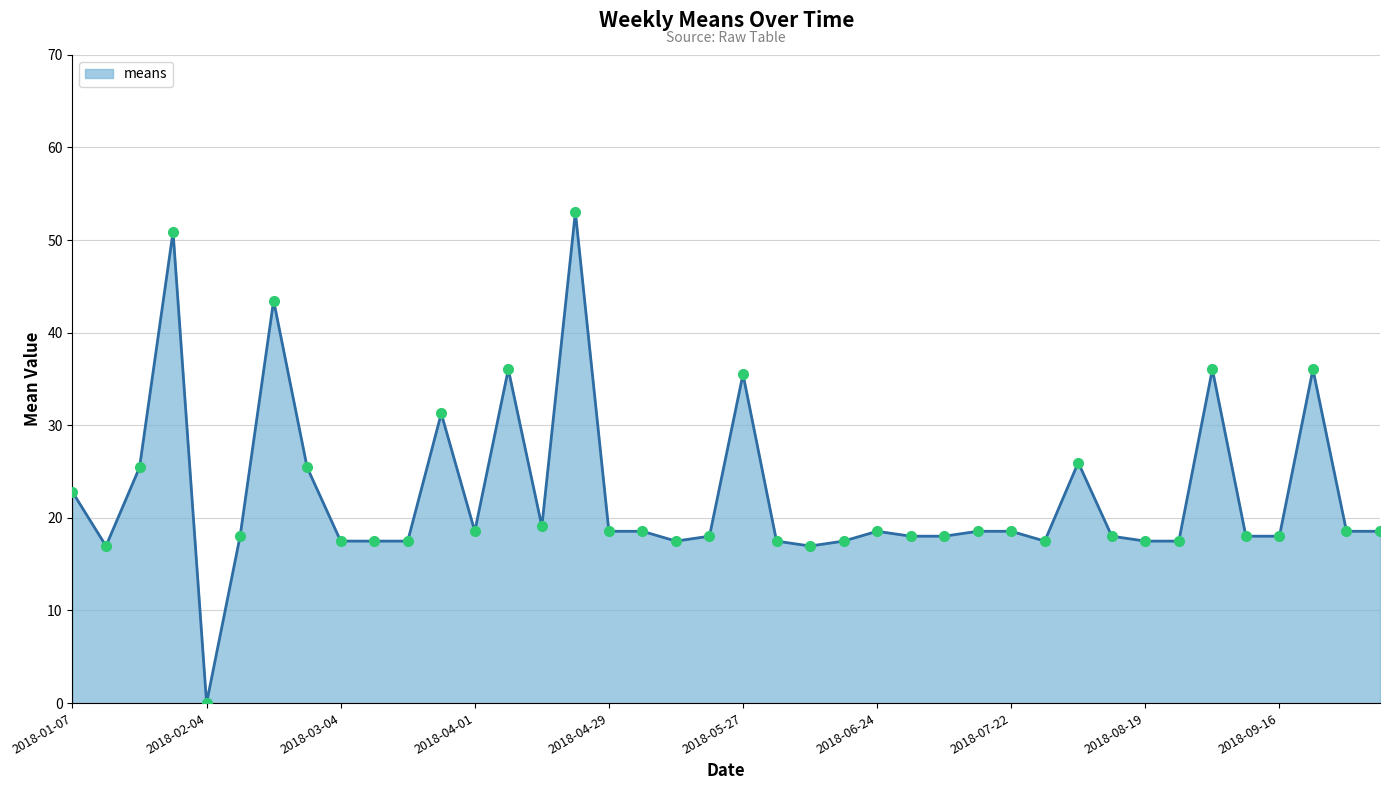

What is the difference between the maximum and minimum values?

53.0